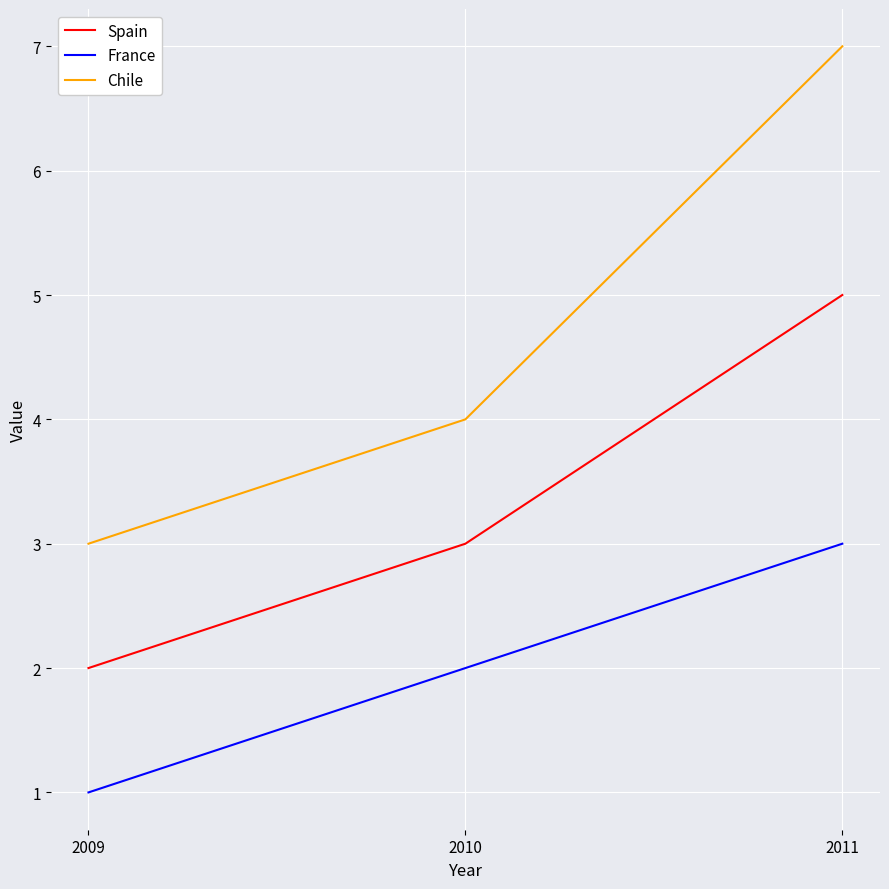

What is the smallest value displayed?

1